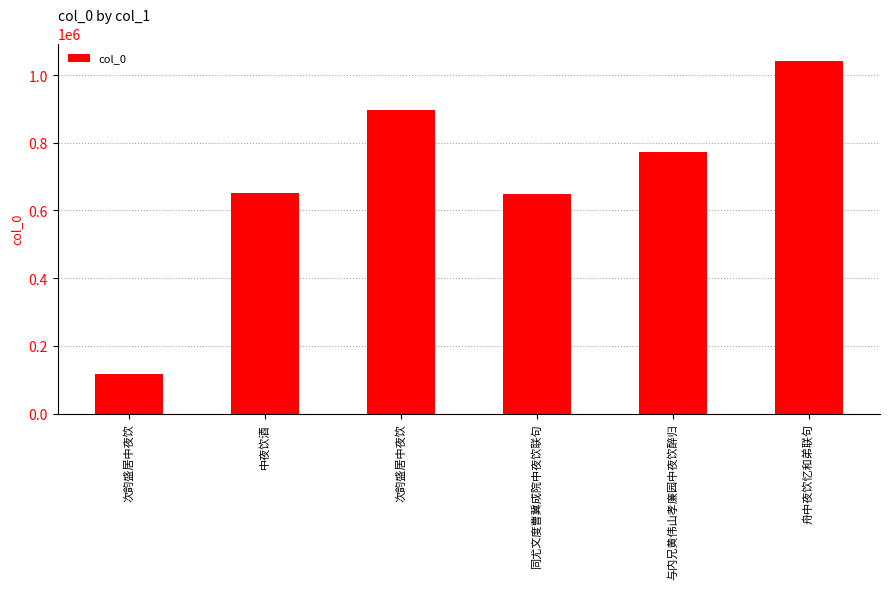

What is the value of the 5th bar from the left?

771740